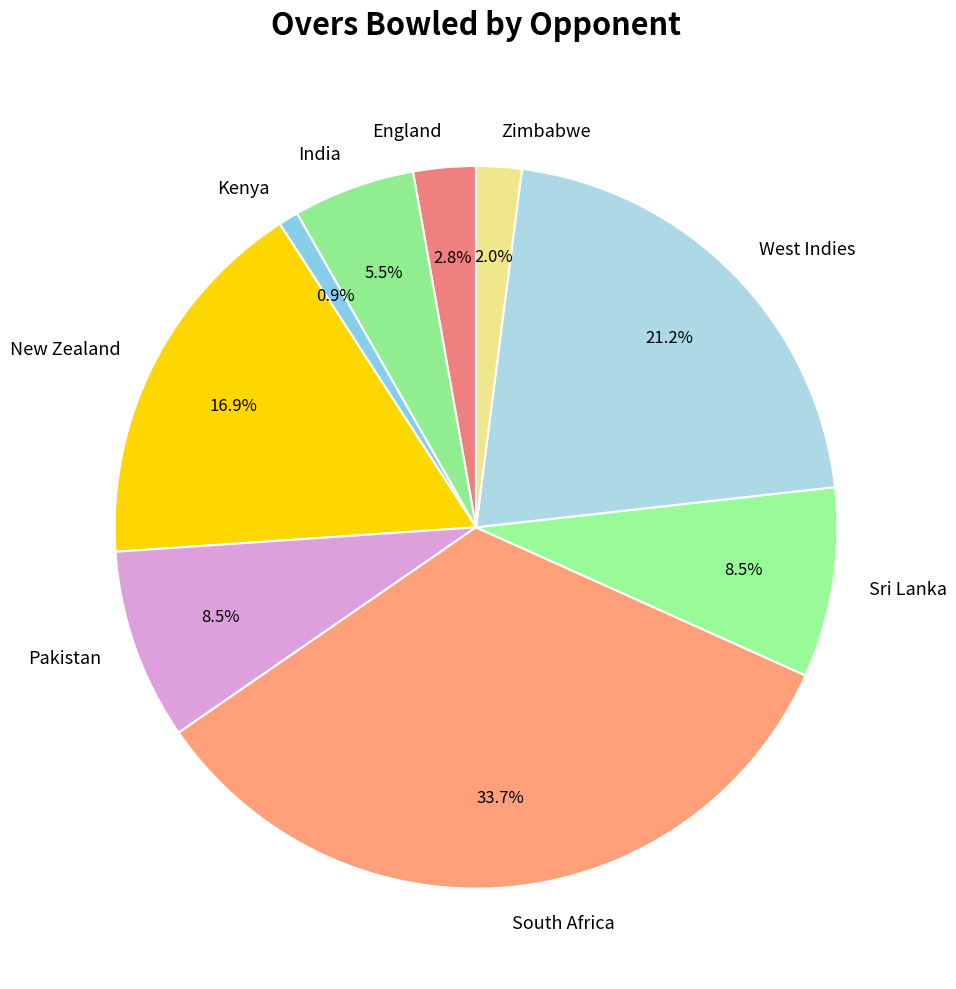

Approximately how many times larger is the value at Sri Lanka compared to Pakistan?

1.0